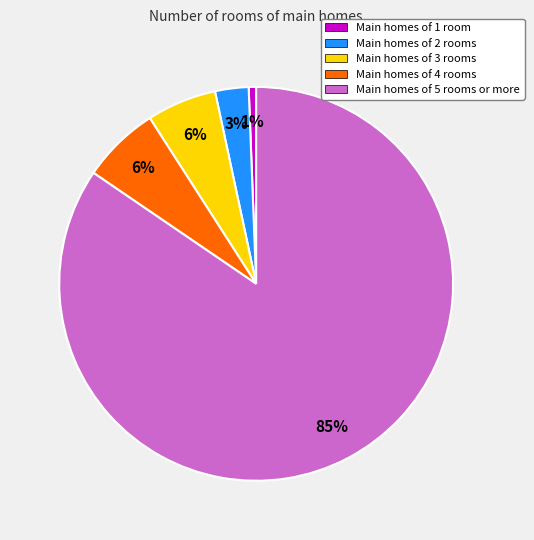

To the nearest percent, what percentage of the pie is Main homes of 3 rooms?

6%